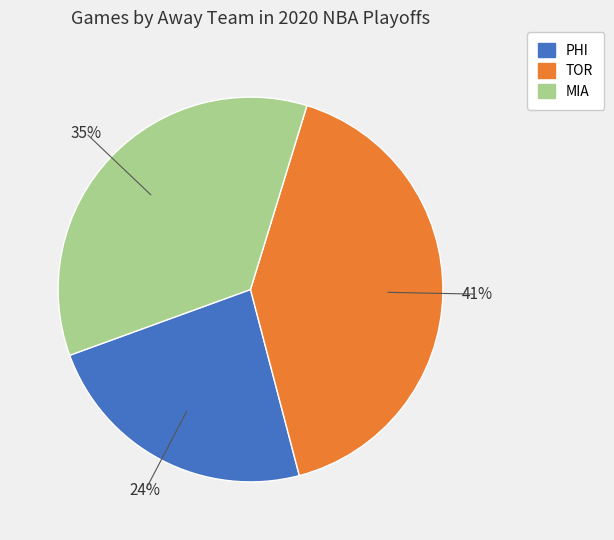

To the nearest percent, what is the difference between the MIA and TOR slice percentages?

6%